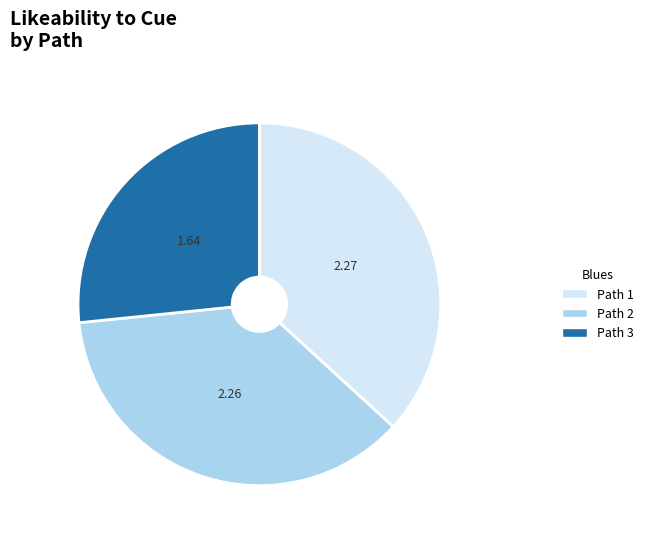

Is there any slice that represents more than half of the pie?

No